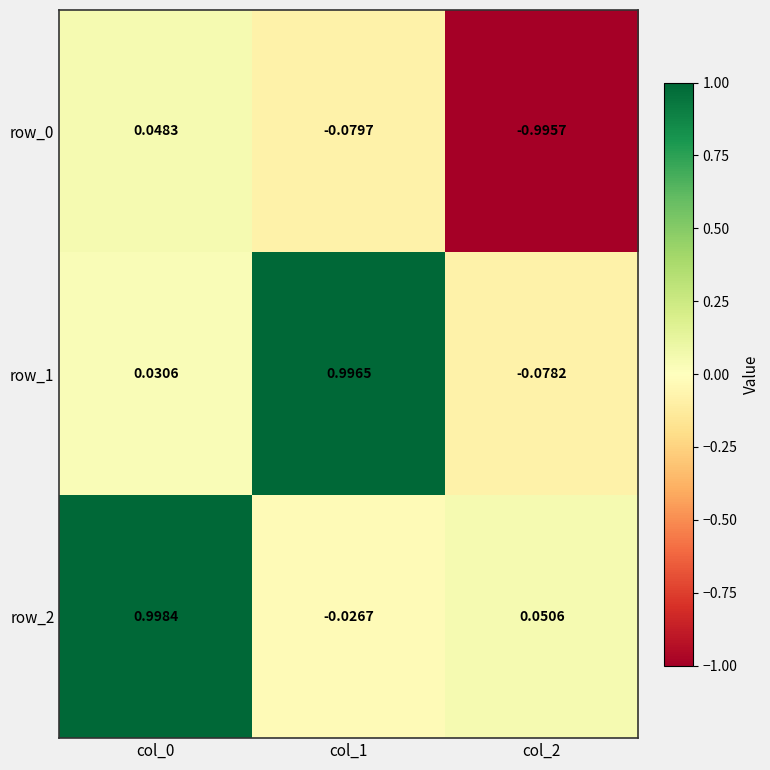

How many values in row_1 are above zero?

2